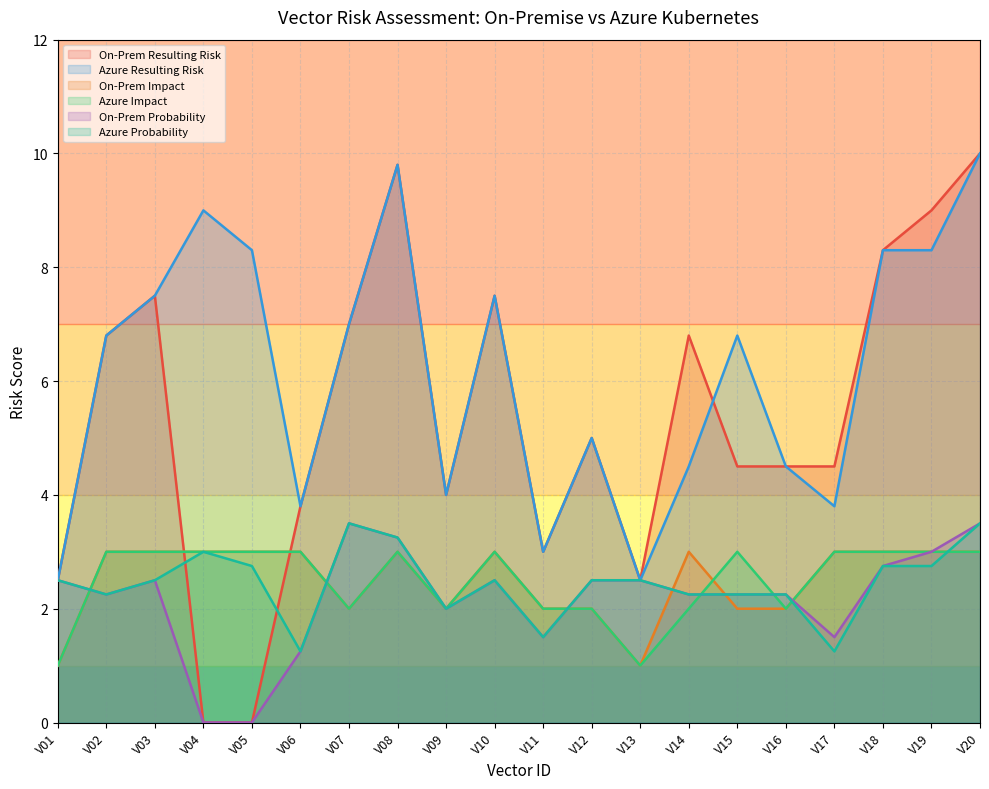

Is it true that On-Prem Impact equals 2.0 at V07?

True